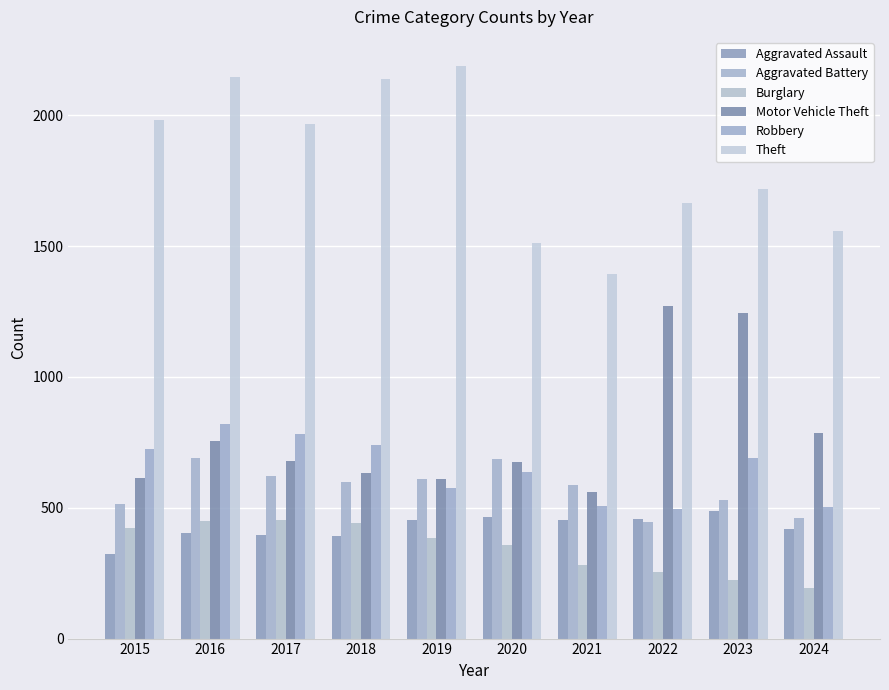

How many data points in Aggravated Battery are less than 600?

5